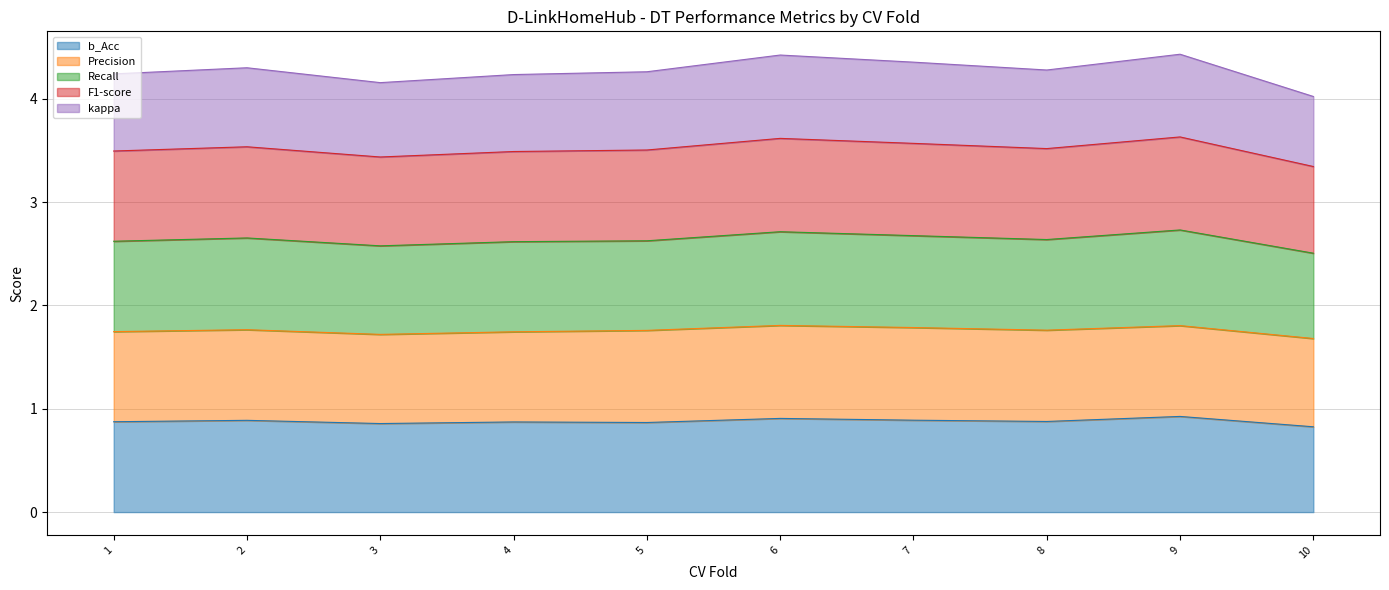

True or false: kappa and b_Acc intersect in this chart.

False